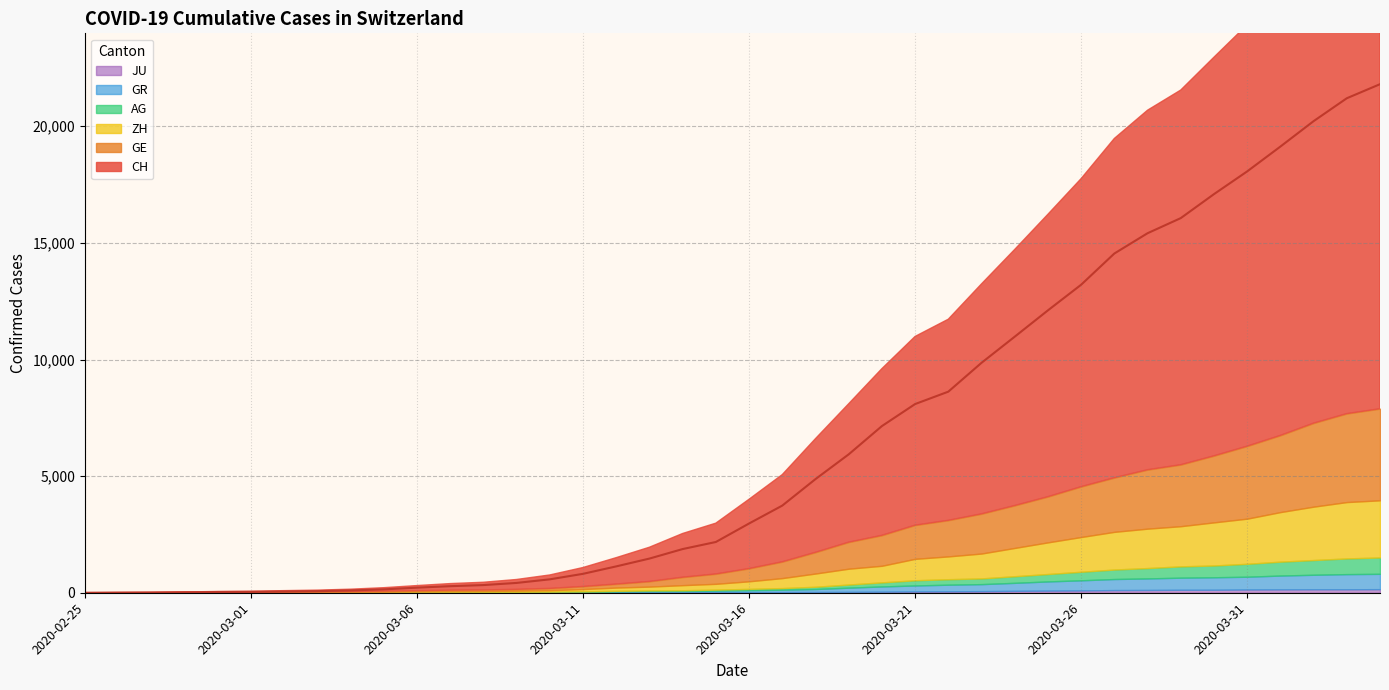

True or false: JU and AG intersect in this chart.

False